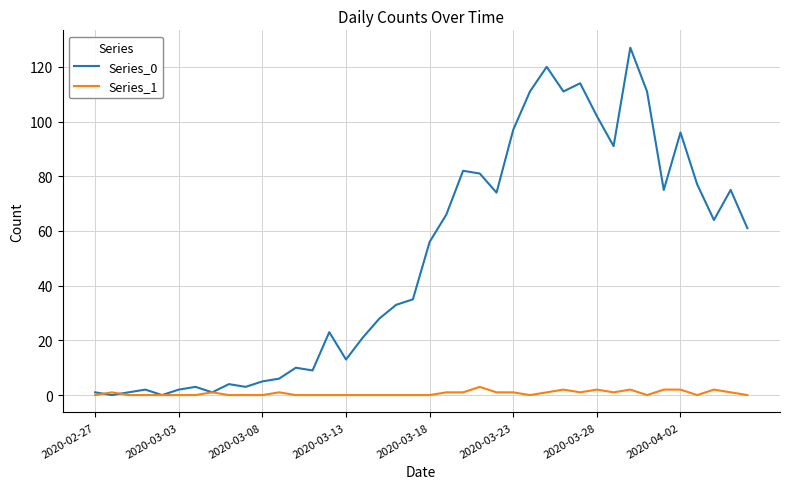

What is the maximum value shown in the chart?

127